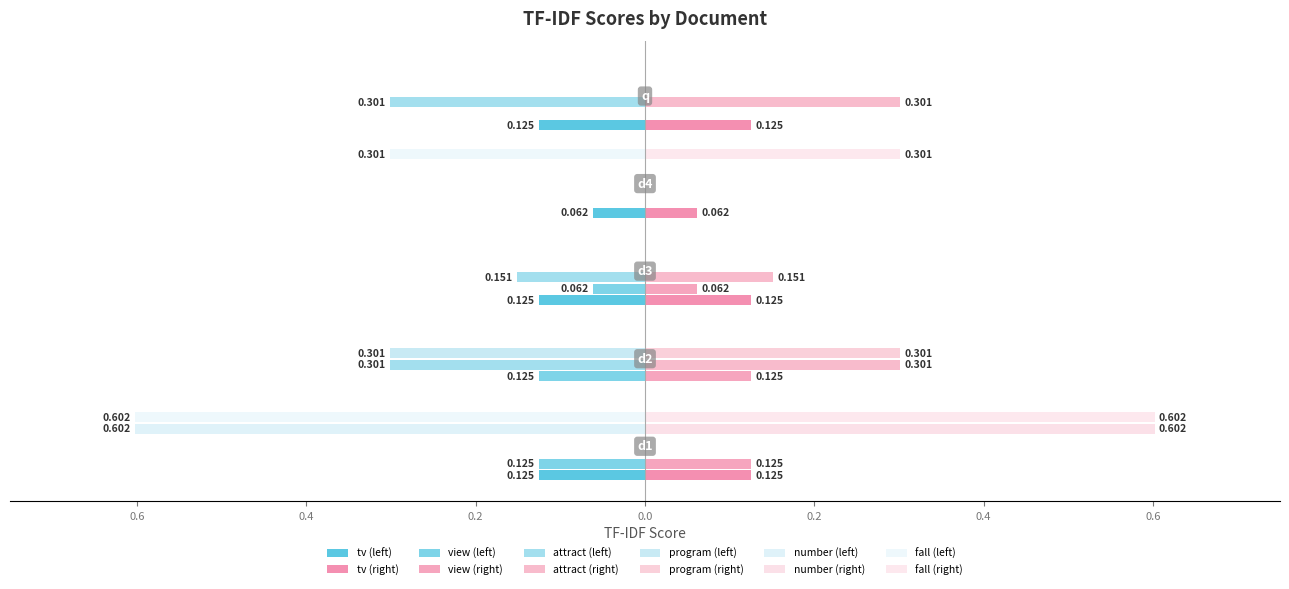

How many values in the view series are below 0?

3